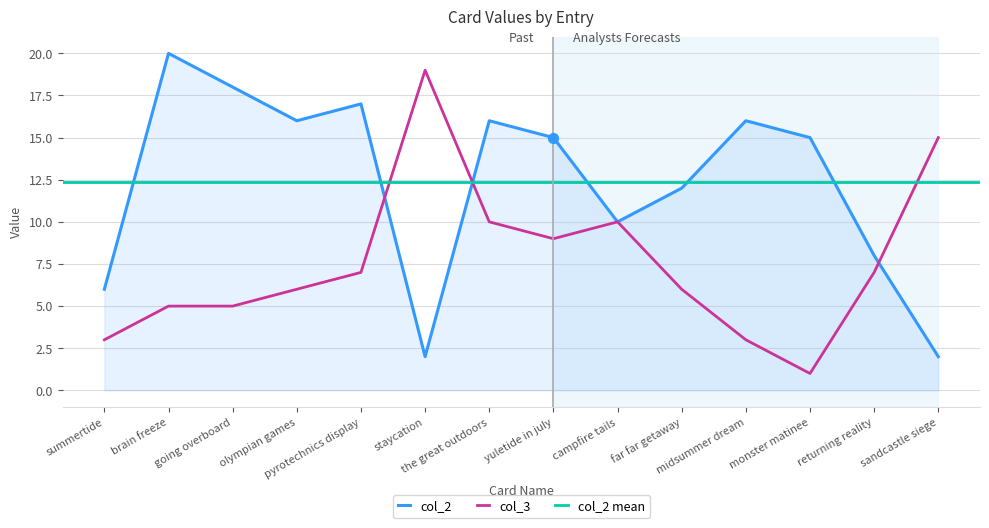

What is the total value across all series at brain freeze?

25